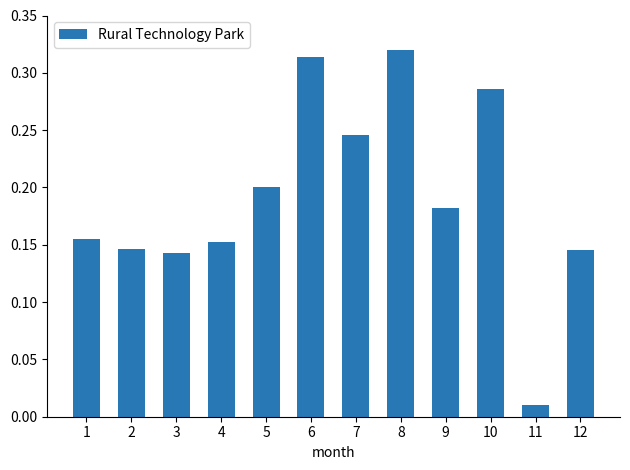

How many distinct data groups are displayed?

1